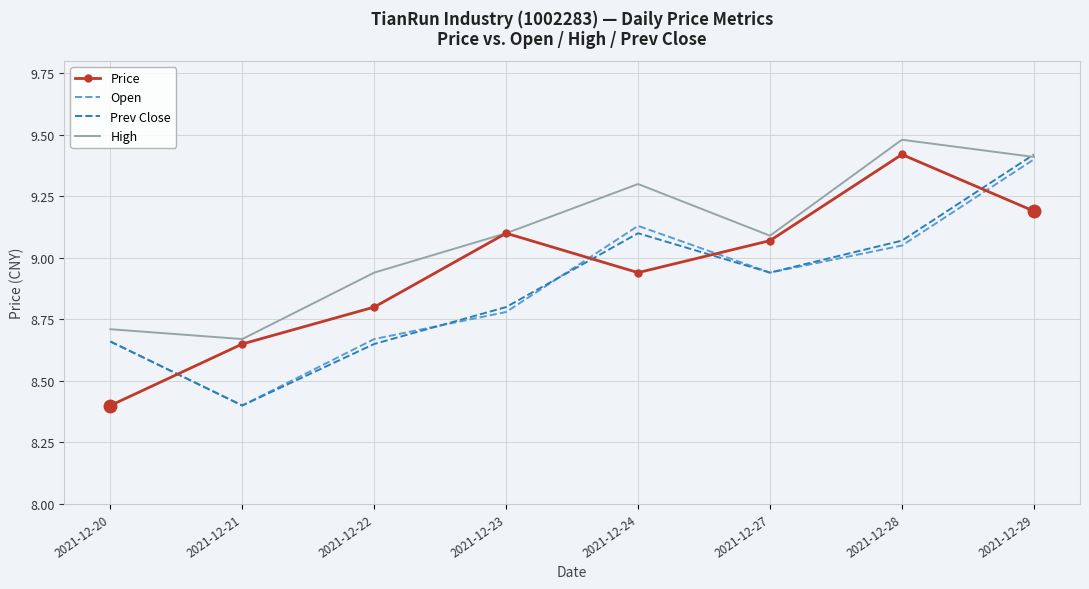

The Prev Close series shows 8.7 at 2021-12-20. True or false?

True